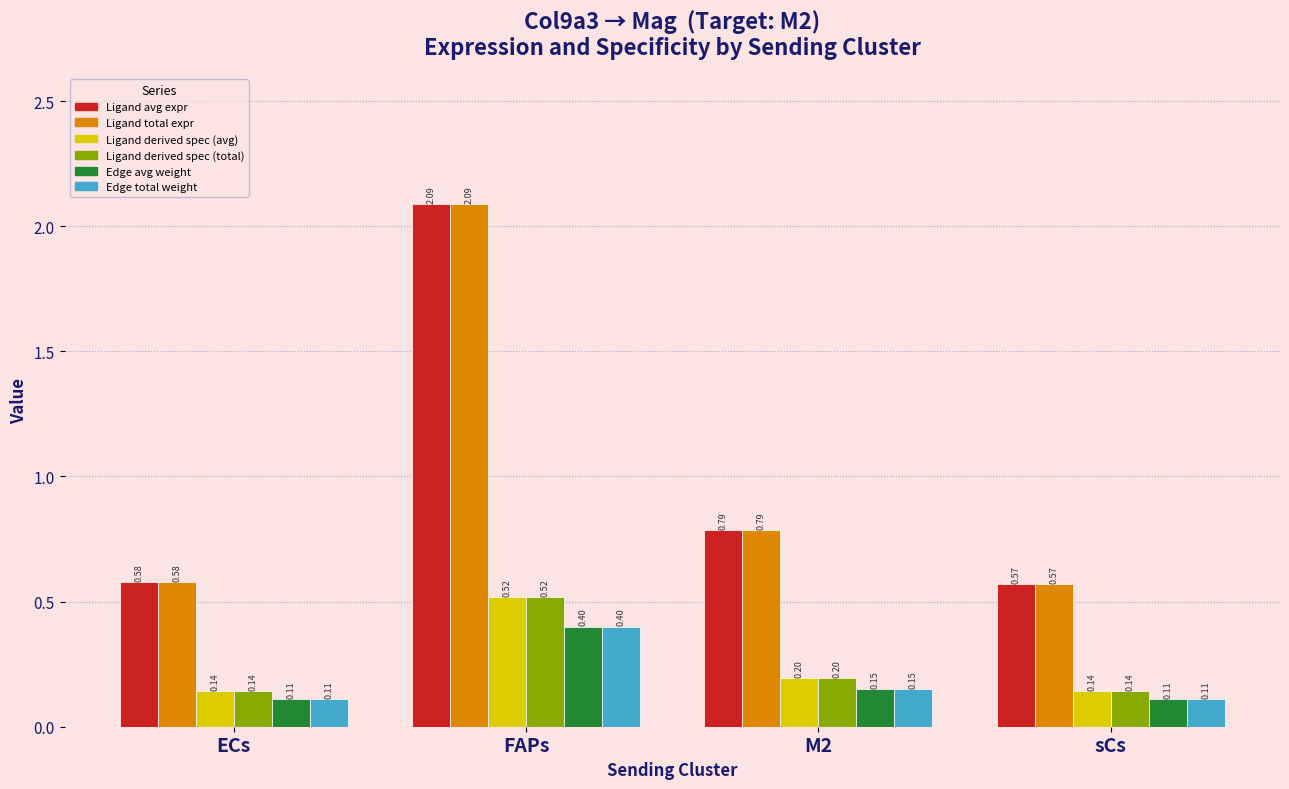

At which category is the sum across all series the highest?

FAPs